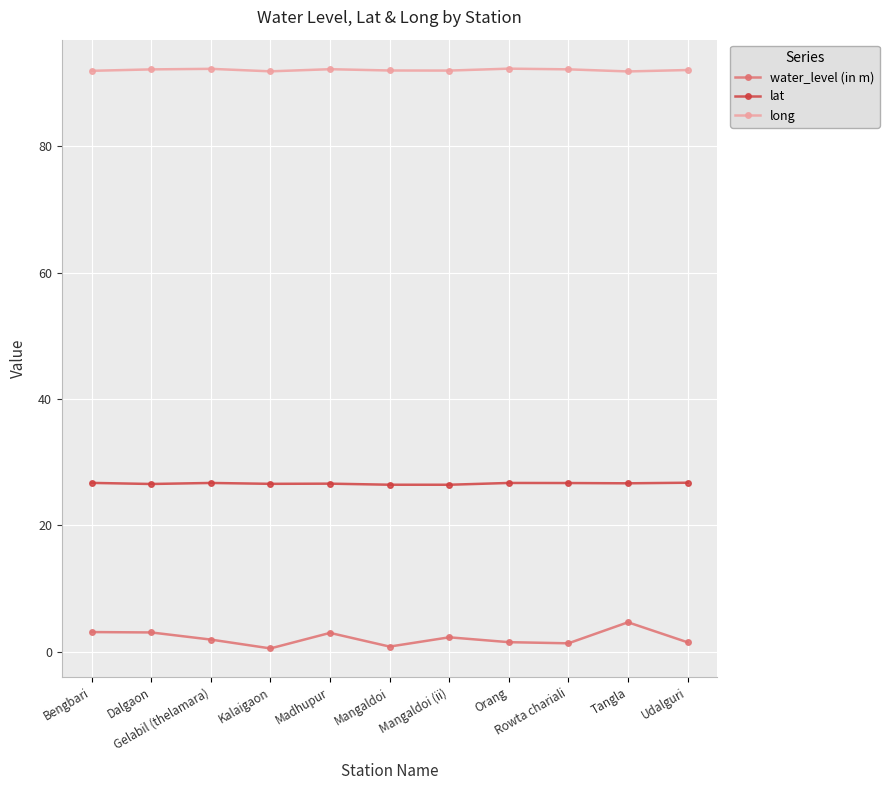

What is the maximum value shown in the chart?

92.3